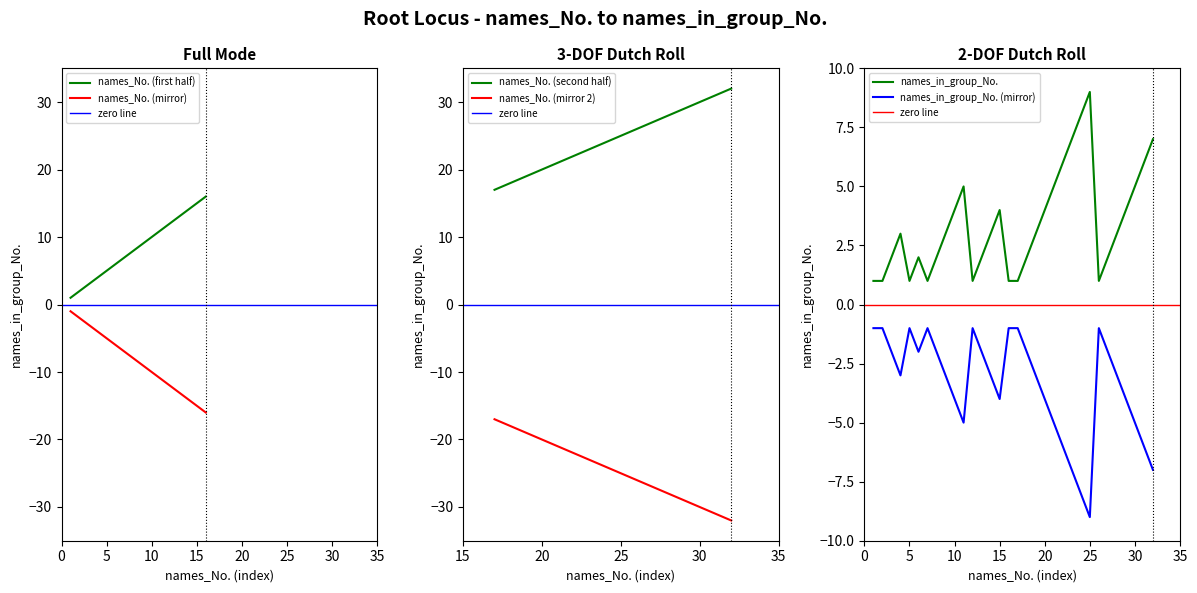

The value of names_No. (first half) at 10 is 10. True or false?

True